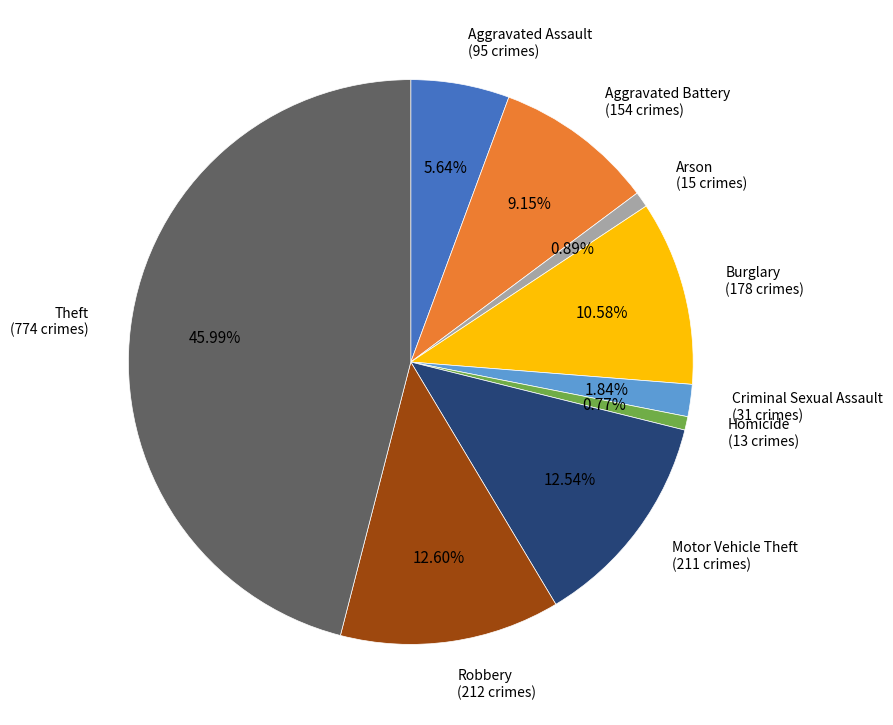

Is there a majority slice in this chart?

No